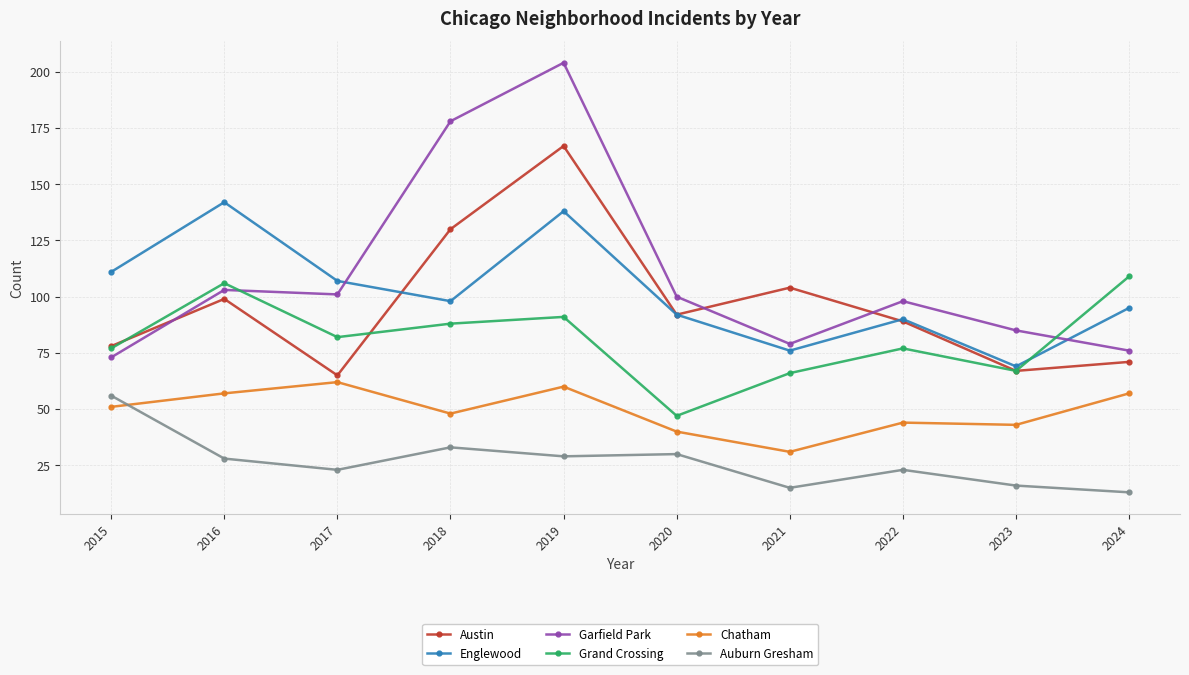

What is the difference between the Auburn Gresham values at 2021 and 2024?

2